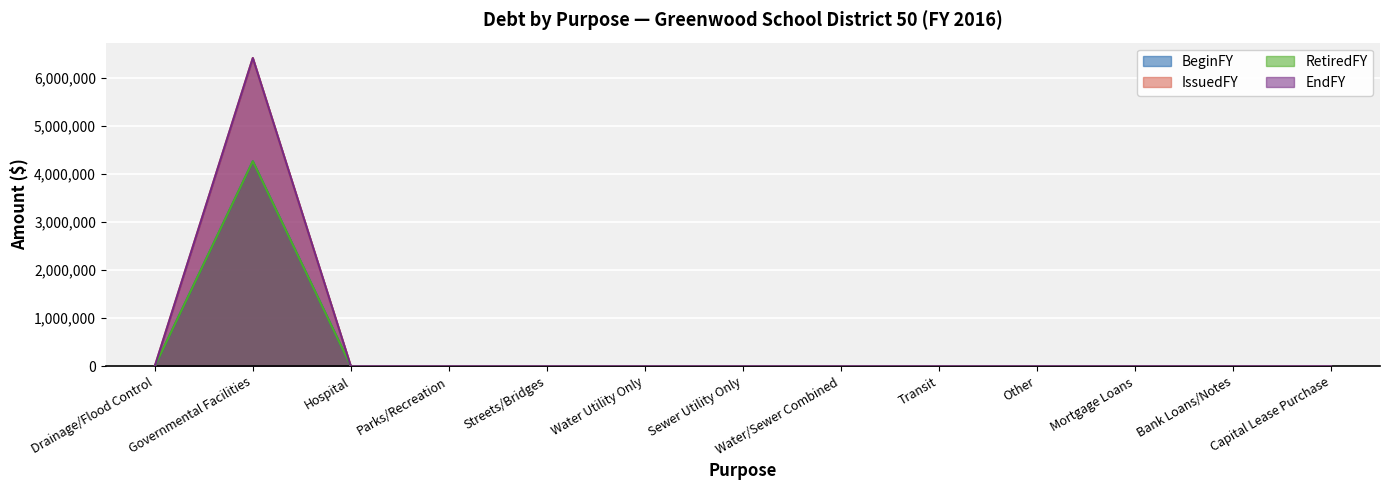

How many lines are shown in the chart?

4